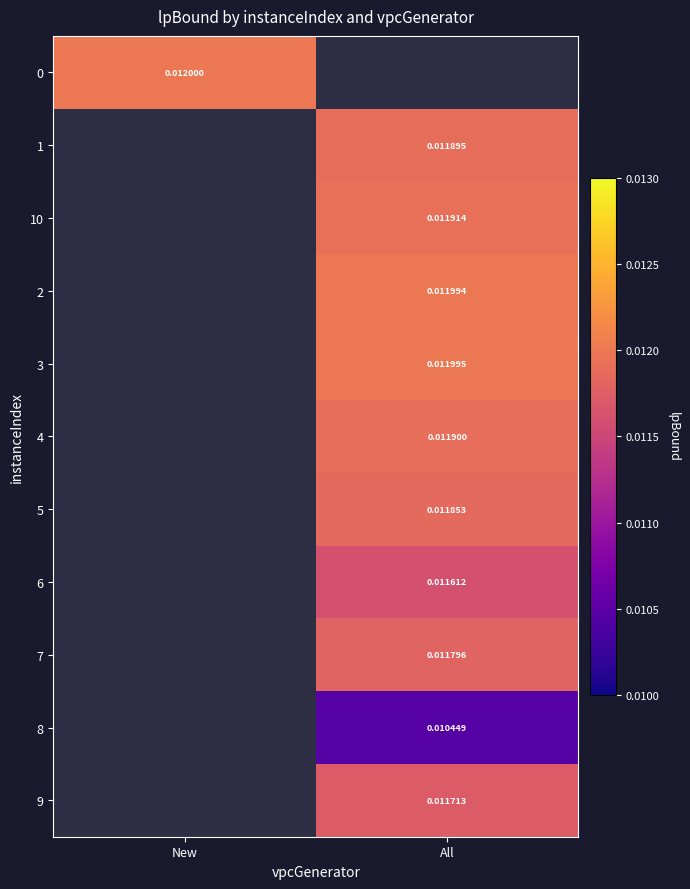

Is the value of 3 at All greater than the value of 7 at All?

Yes